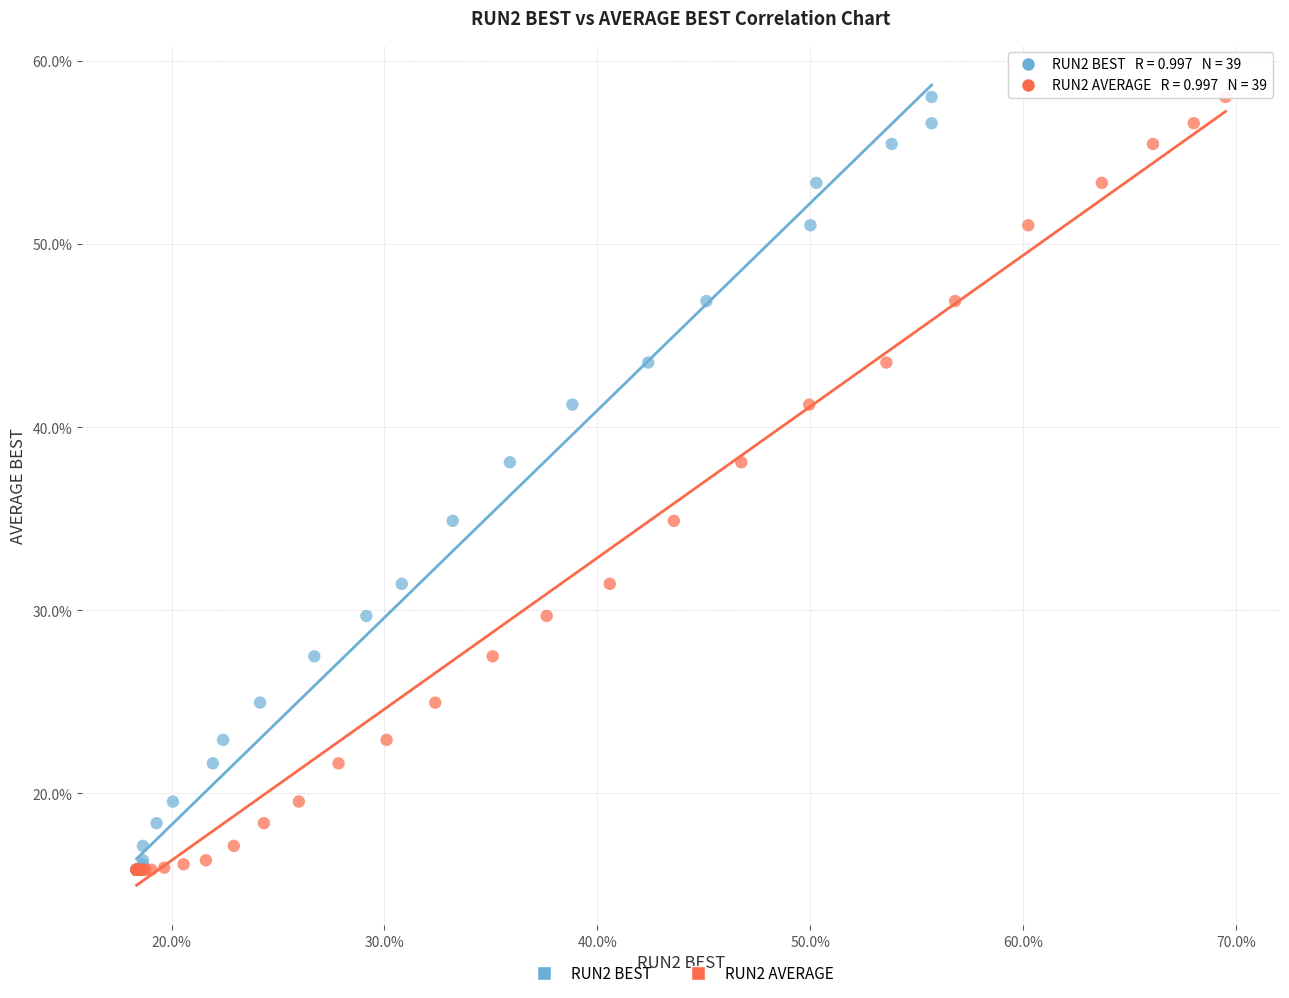

What are all the series names shown in the legend?

RUN2 BEST, RUN2 AVERAGE